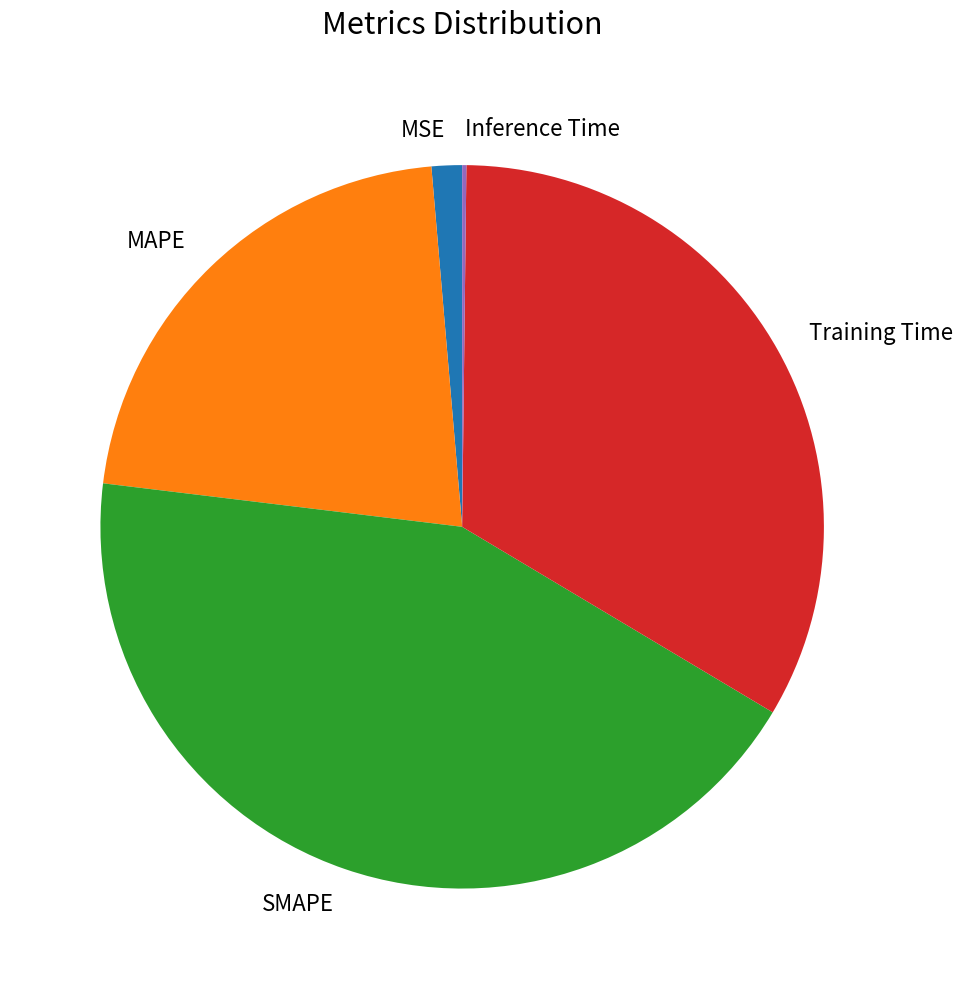

Which slice is the largest?

SMAPE